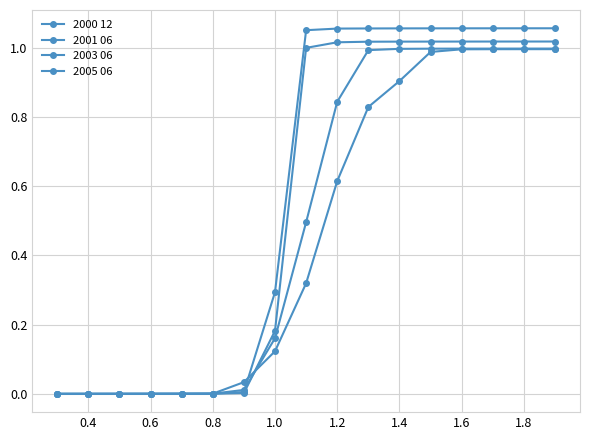

Is this an area chart (filled region under the line)?

No